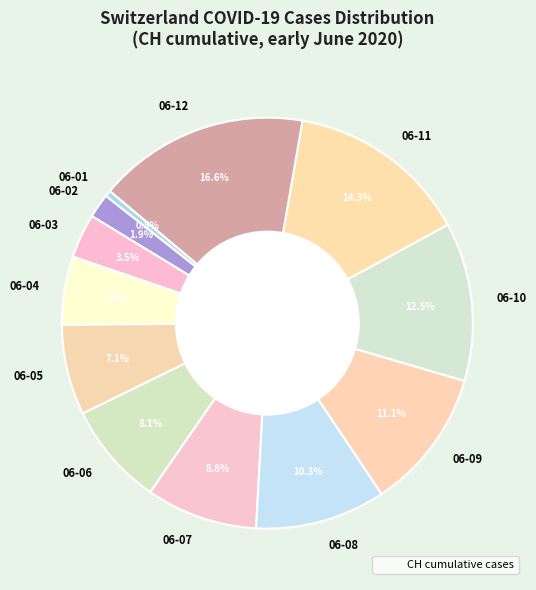

How many slices are in this pie chart?

12